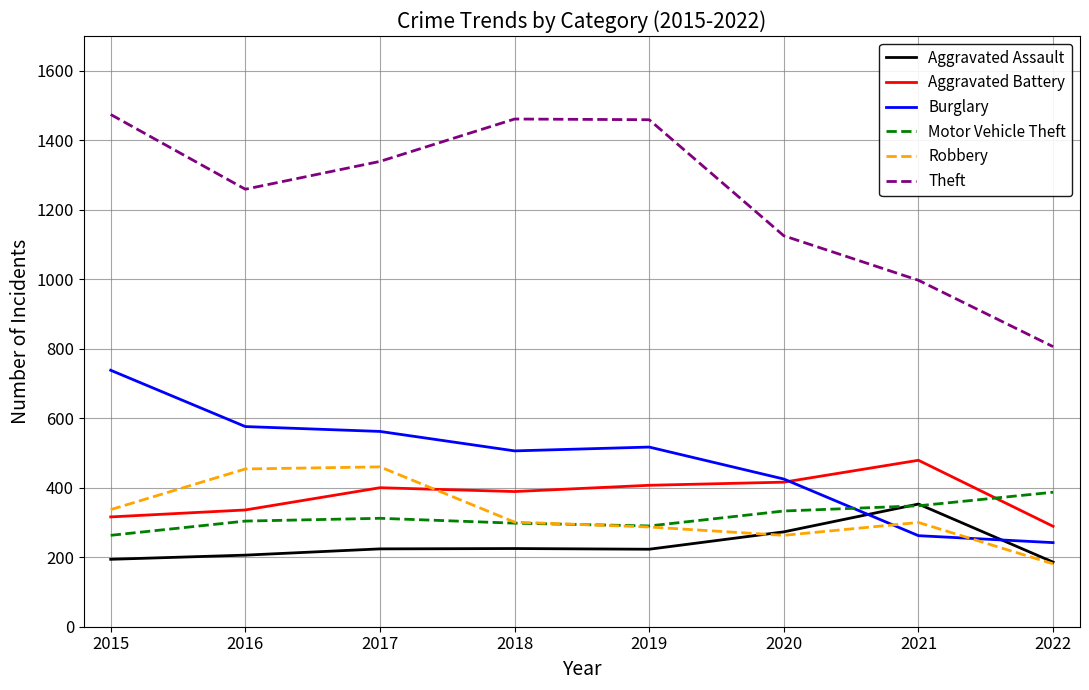

Which series has the largest total across all categories?

Theft